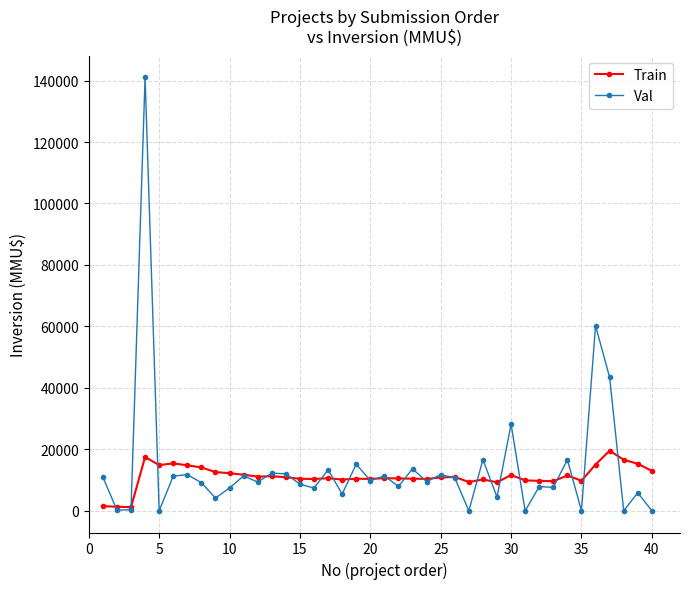

Which series has the widest spread of values?

Val